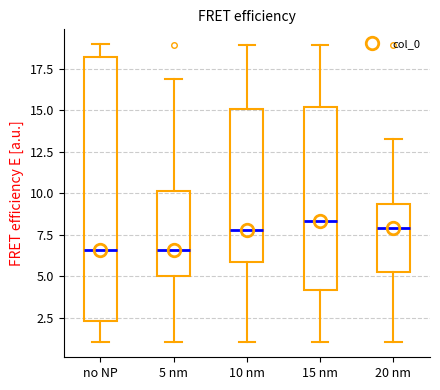

Reading left to right, read every box against the y-axis: the position of its median line, the range the box covers, and the ends of its whiskers. The values are not printed on the chart, so give them approximately, as read against the axis.

no NP: median 6.5, box 2.5 to 18.0, whiskers 1.0 to 19.0
5 nm: median 6.5, box 5.0 to 10.0, whiskers 1.0 to 17.0
10 nm: median 8.0, box 6.0 to 15.0, whiskers 1.0 to 19.0
15 nm: median 8.5, box 4.0 to 15.0, whiskers 1.0 to 19.0
20 nm: median 8.0, box 5.0 to 9.5, whiskers 1.0 to 13.5